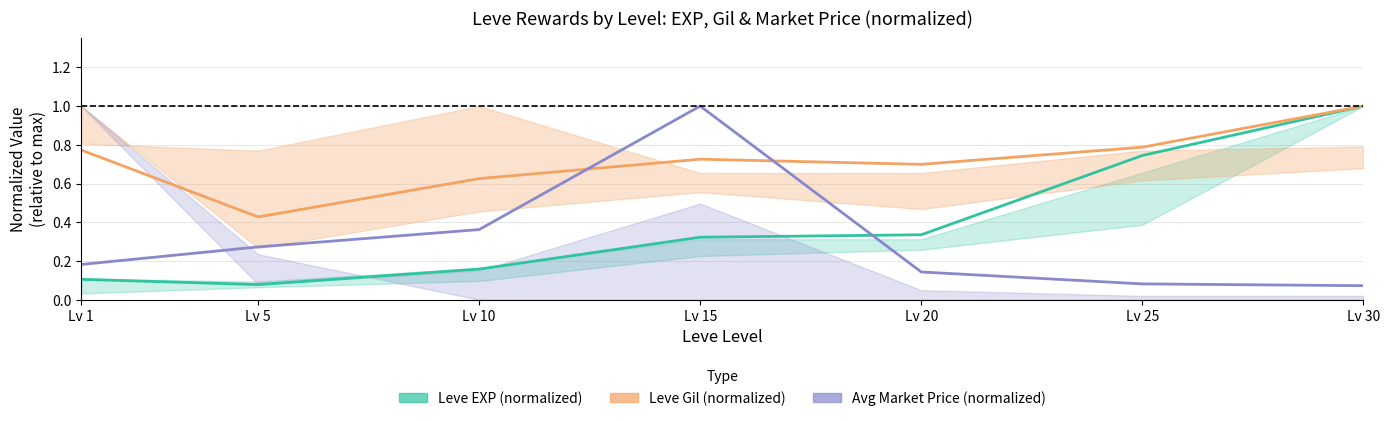

What are all the series names shown in the legend?

Leve EXP (normalized), Leve Gil (normalized), Avg Market Price (normalized)